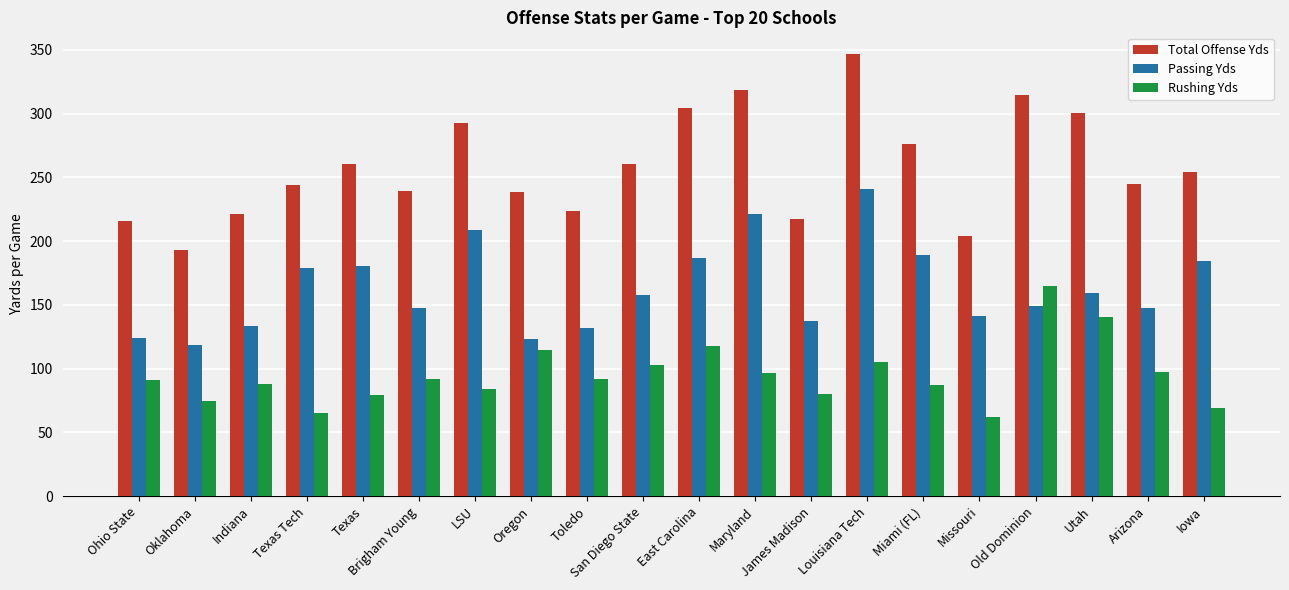

Are the bars grouped side by side (vs. stacked)?

Yes